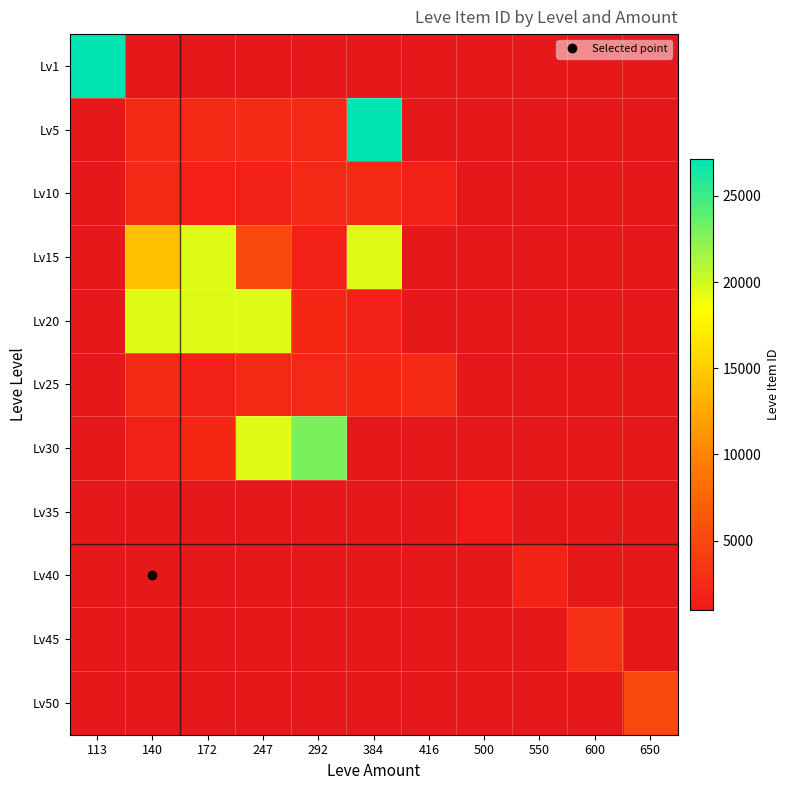

Which has a higher value, 140 or 247?

247